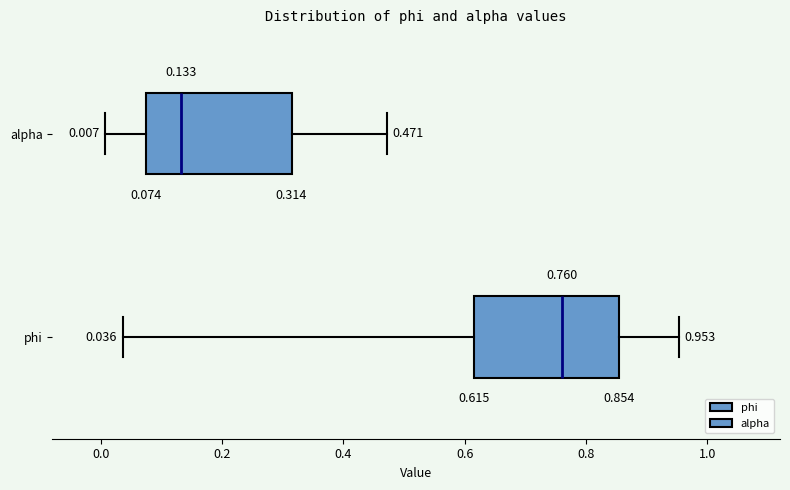

Which box's median line is the furthest to the left?

alpha